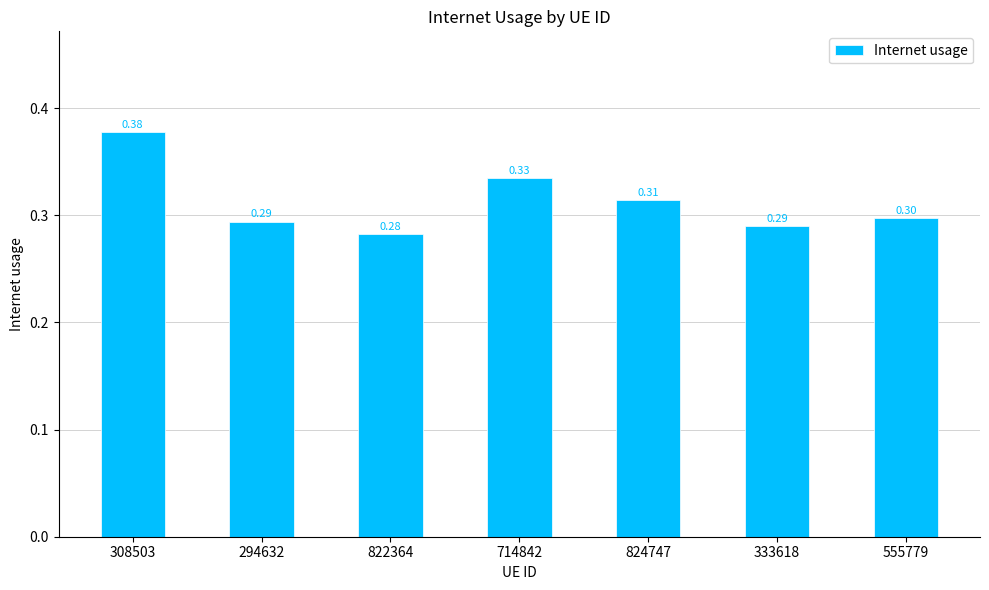

Does the chart contain stacked bars?

No